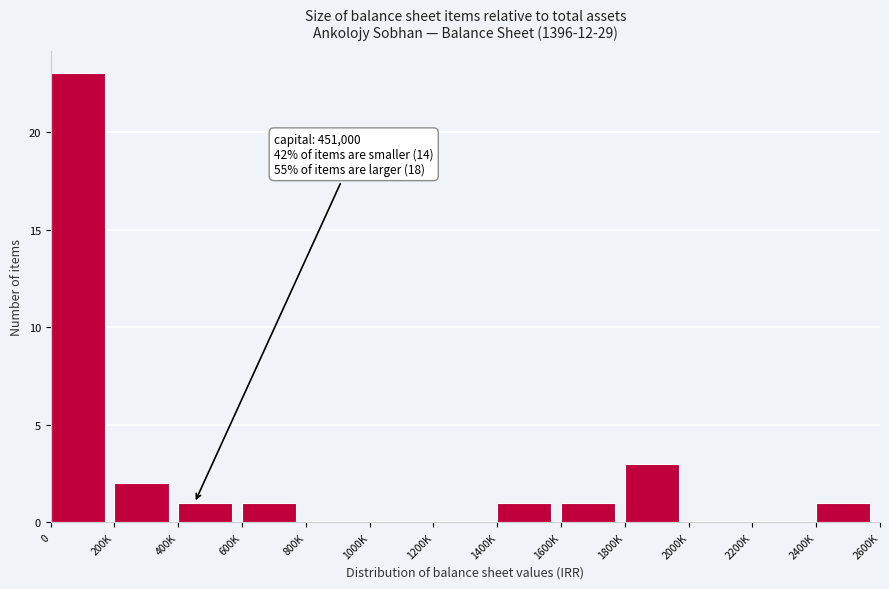

Reading left to right, extract all data points from this chart.

0=23	200K=2	400K=1	600K=1	800K=0	1000K=0	1200K=0	1400K=1	1600K=1	1800K=3	2000K=0	2200K=0	2400K=1